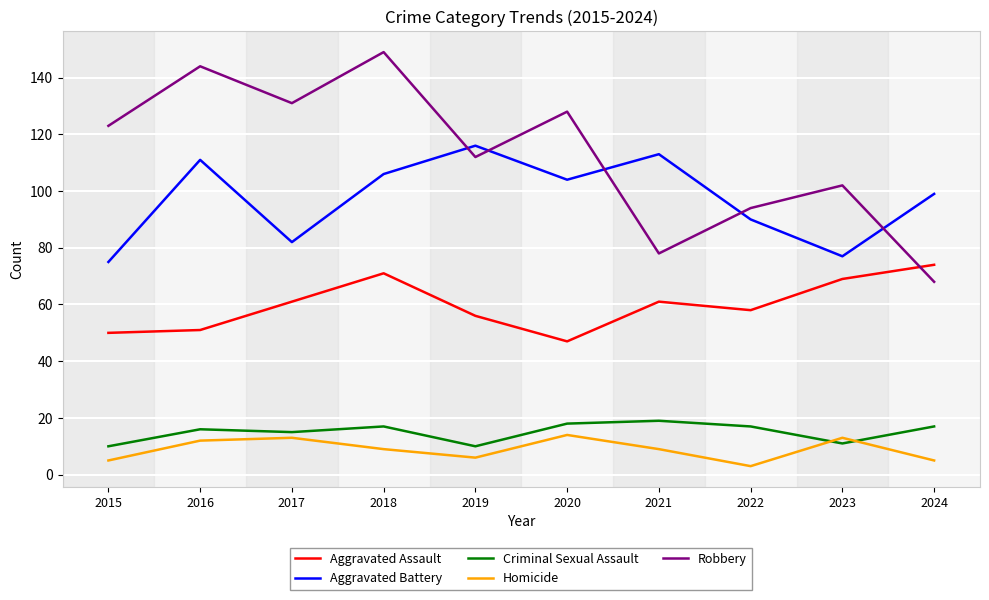

What are all the series names shown in the legend?

Aggravated Assault, Aggravated Battery, Criminal Sexual Assault, Homicide, Robbery